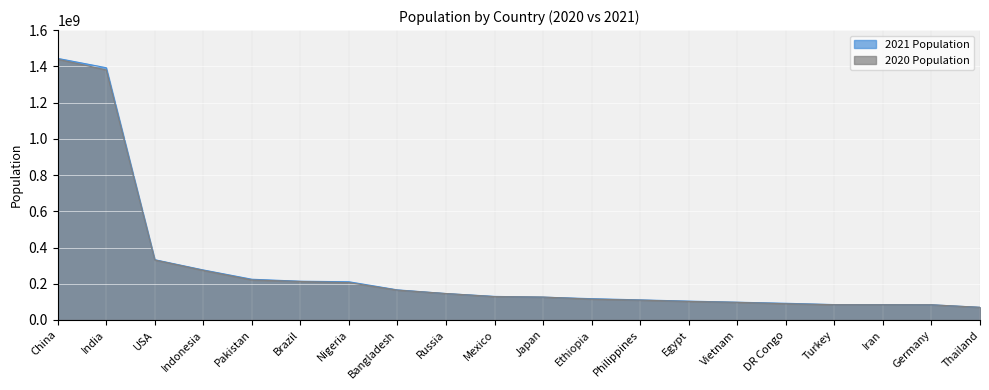

How many values in the 2021 Population series exceed 130158702?

9